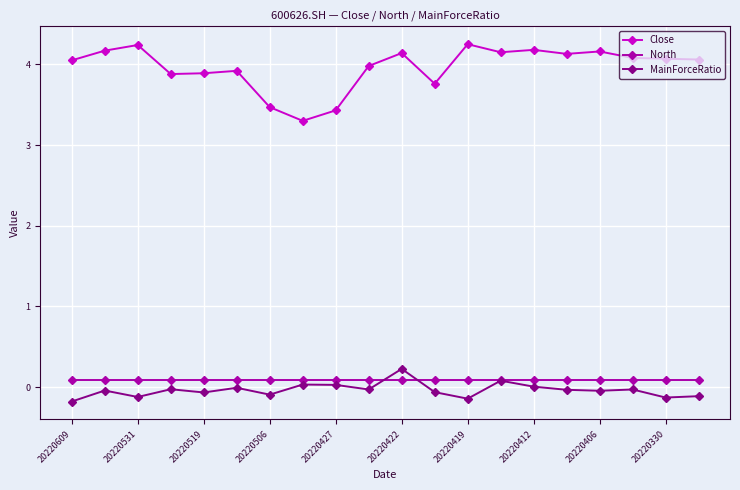

True or false: Close and North intersect in this chart.

False